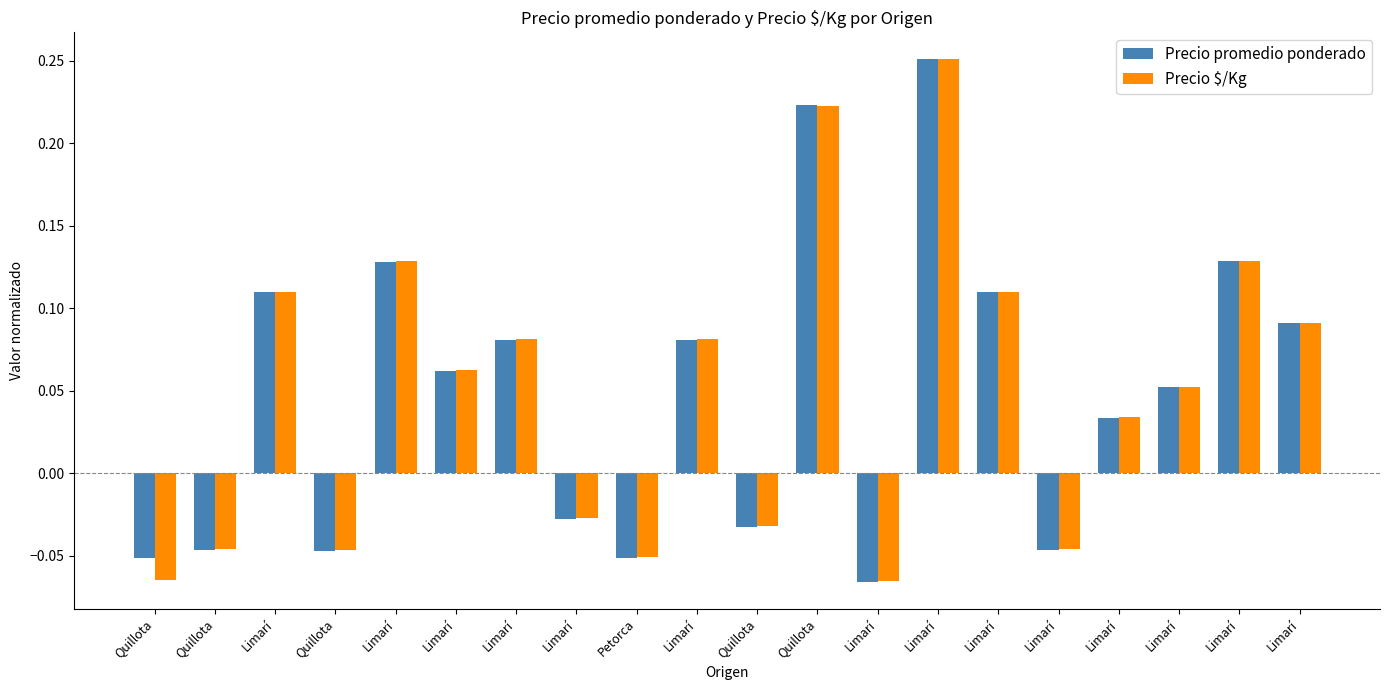

How many bars are there in each group?

2